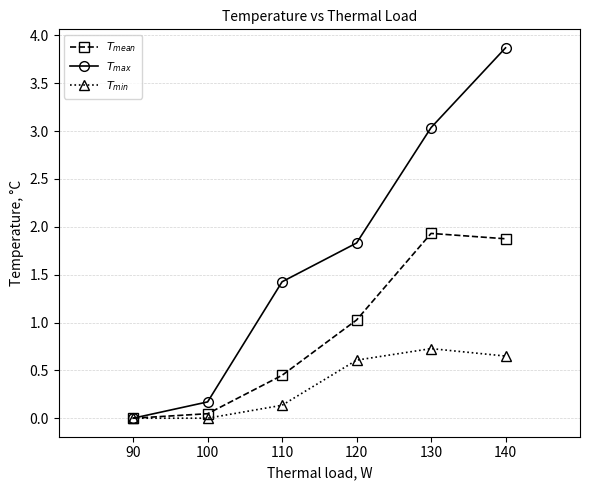

At which category is the sum across all series the highest?

140